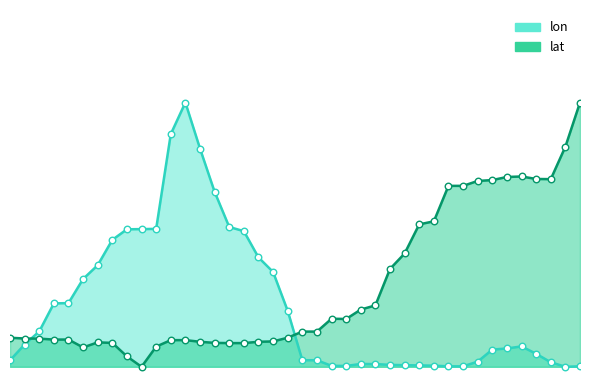

Which series has the largest total across all categories?

lat